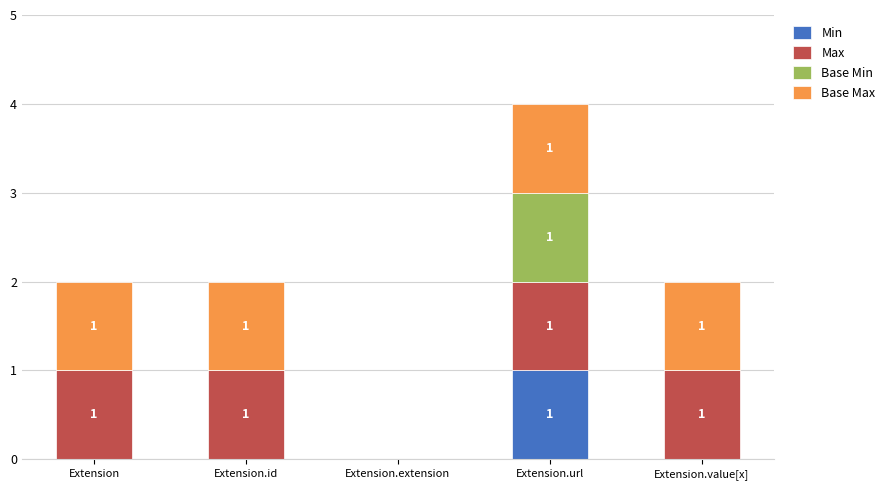

How many series are shown in this chart?

4